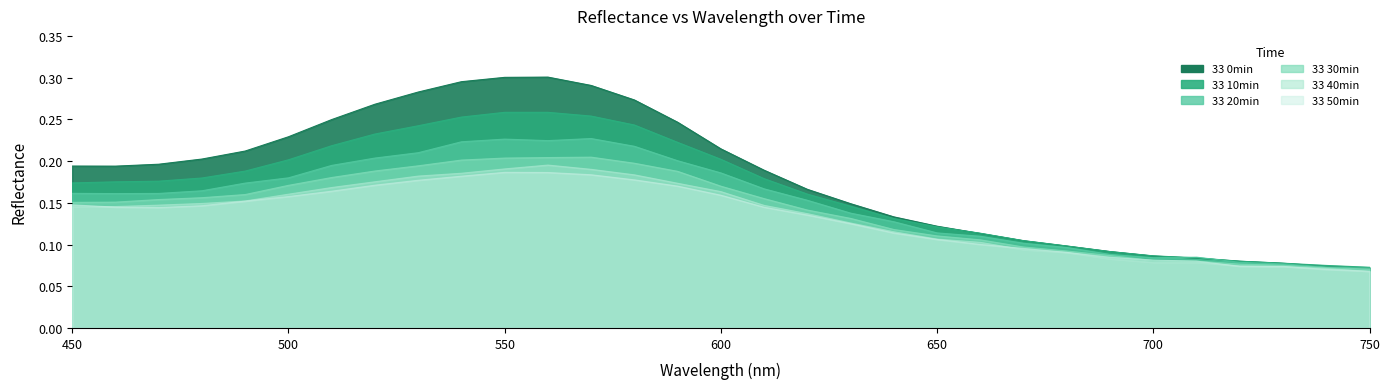

List the labels in order of 33 50min value, largest first.

550, 560, 570, 540, 580, 530, 520, 590, 510, 600, 500, 490, 450, 480, 460, 610, 470, 620, 630, 640, 650, 660, 670, 680, 690, 700, 710, 720, 730, 740, 750